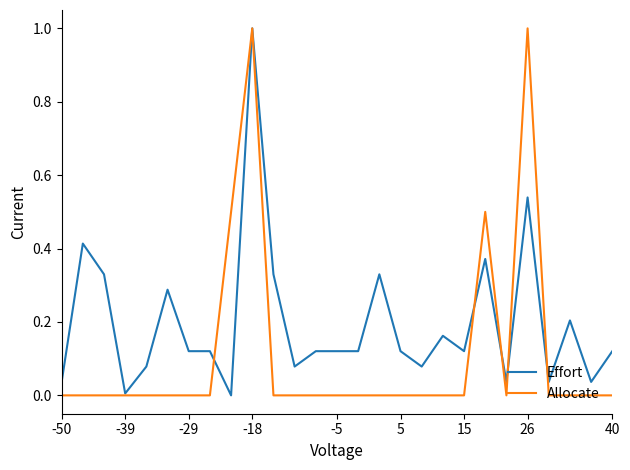

Which series has the largest total across all categories?

Effort